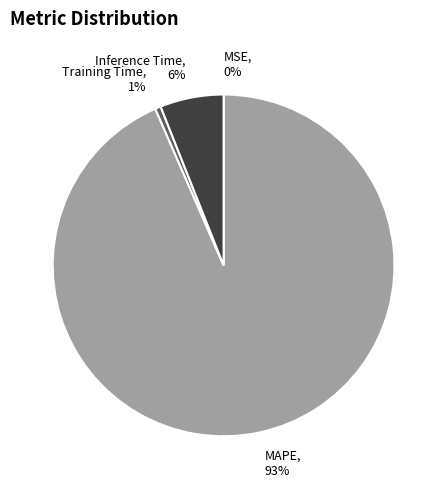

To the nearest percent, what is the difference between the largest and smallest slice percentages?

93%